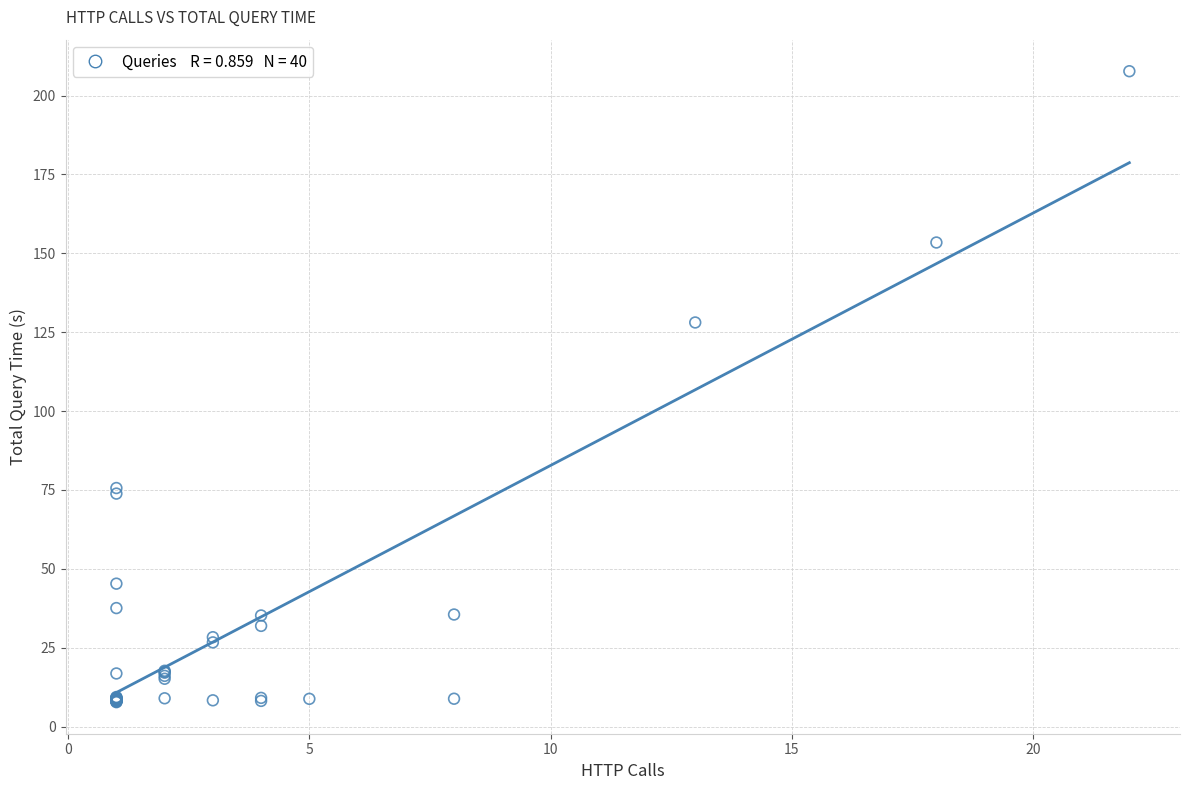

What Y value in the scatter plot is closest to 107?

128.1